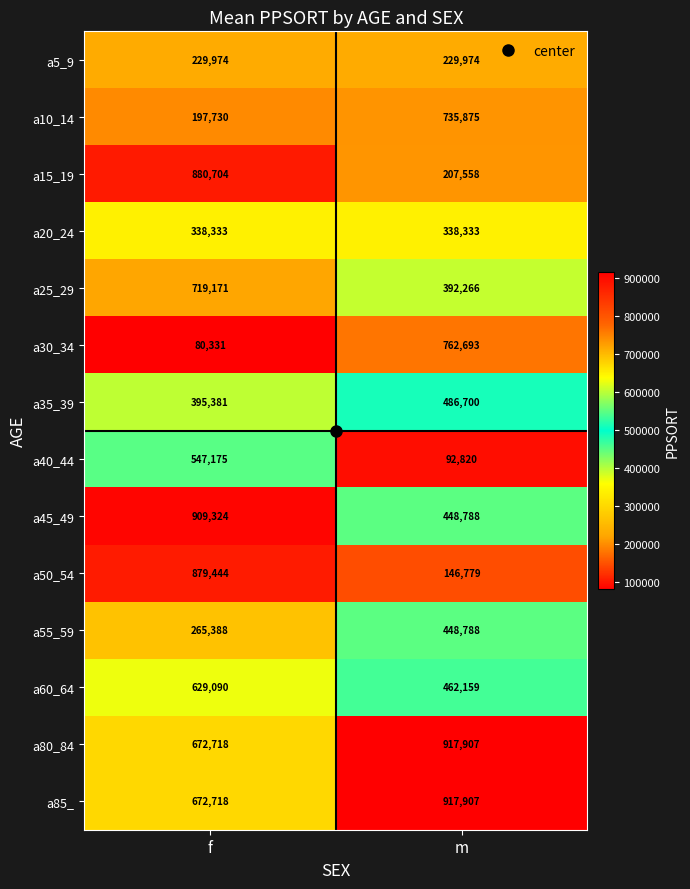

Which series changed the most between f and m?

a50_54